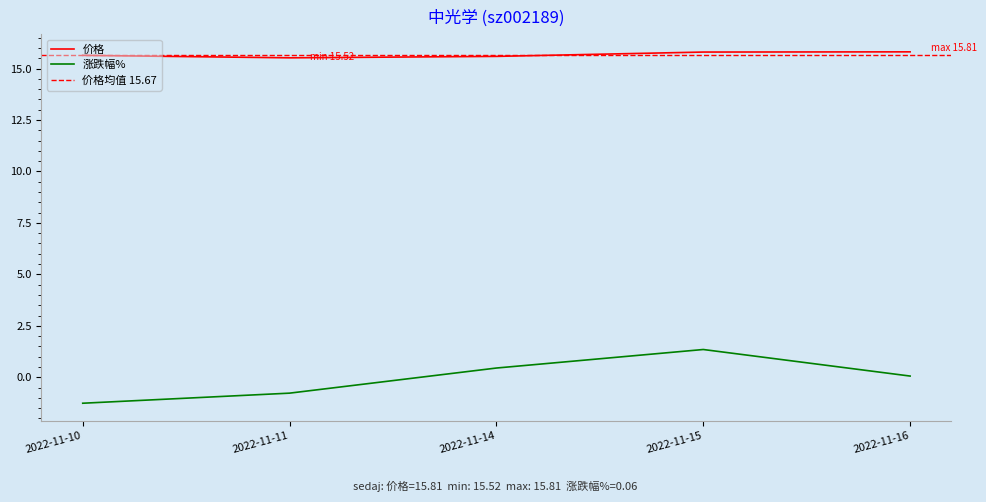

What is the lowest value of the 涨跌幅% series?

-1.3